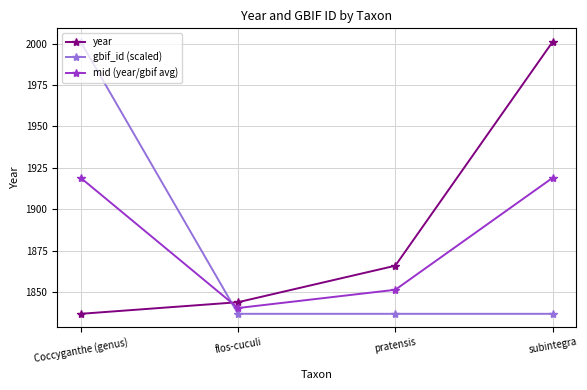

How many lines are shown in the chart?

3